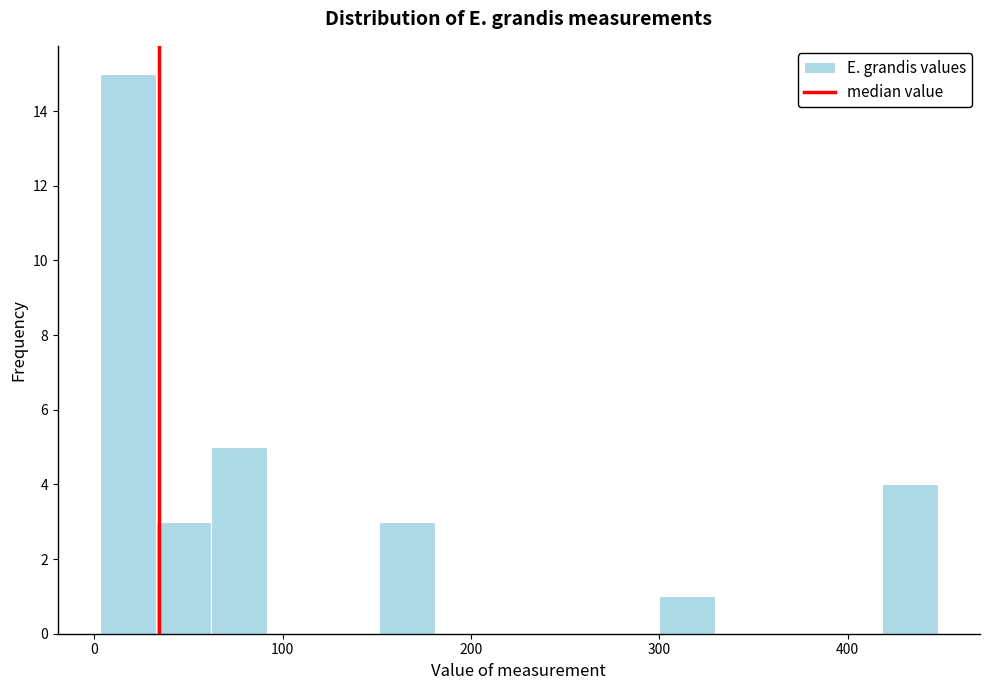

Read against the x-axis, roughly where is the centre of the tallest bar?

20